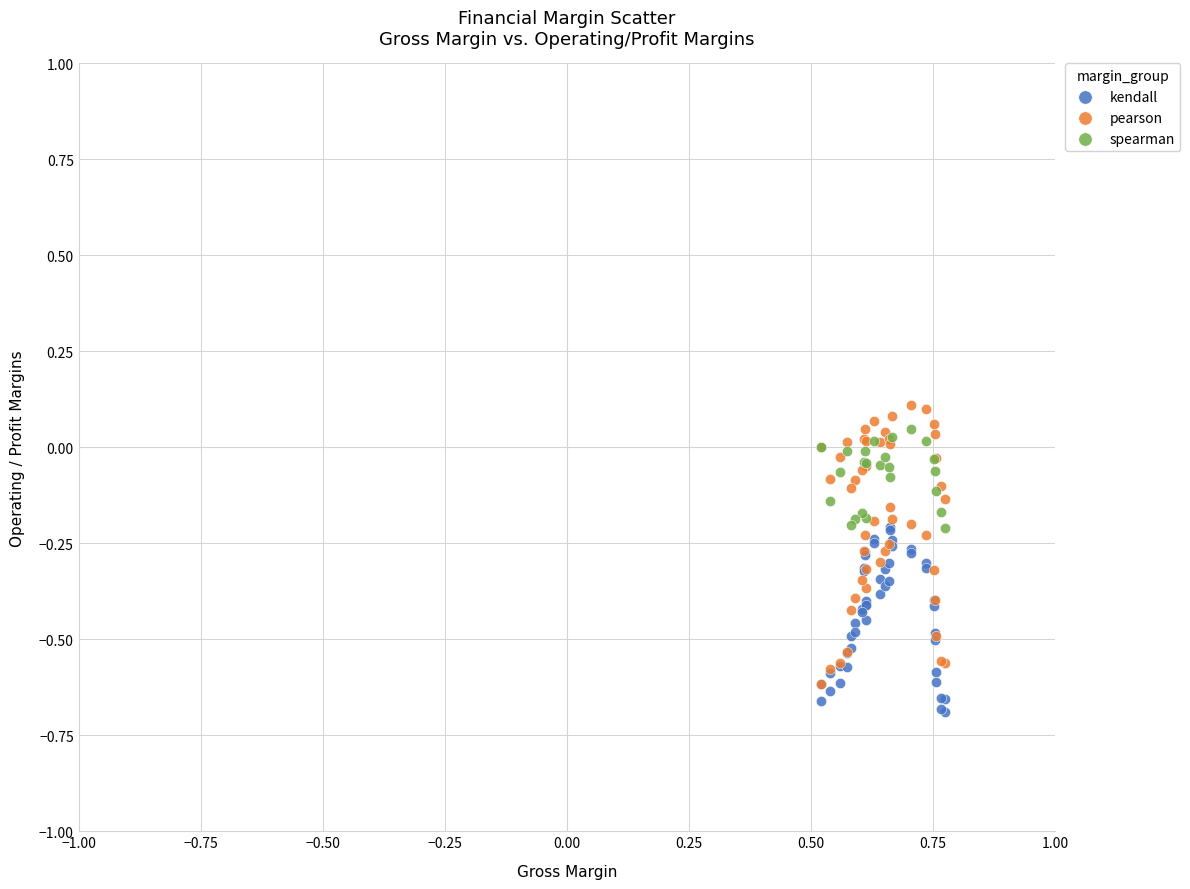

Which series has the widest spread of Y values?

pearson